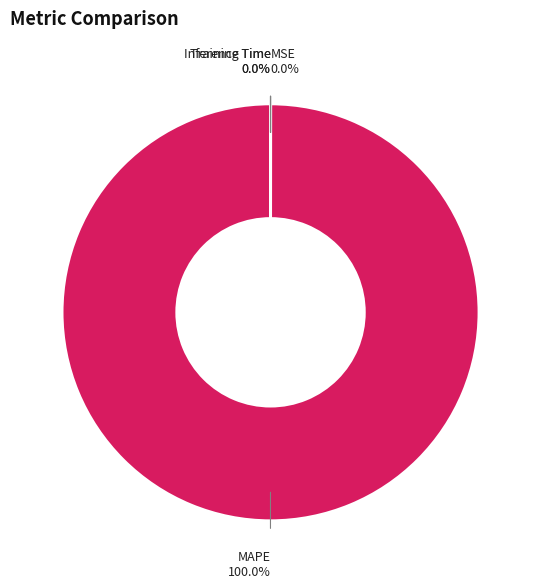

Which slice is the largest?

MAPE